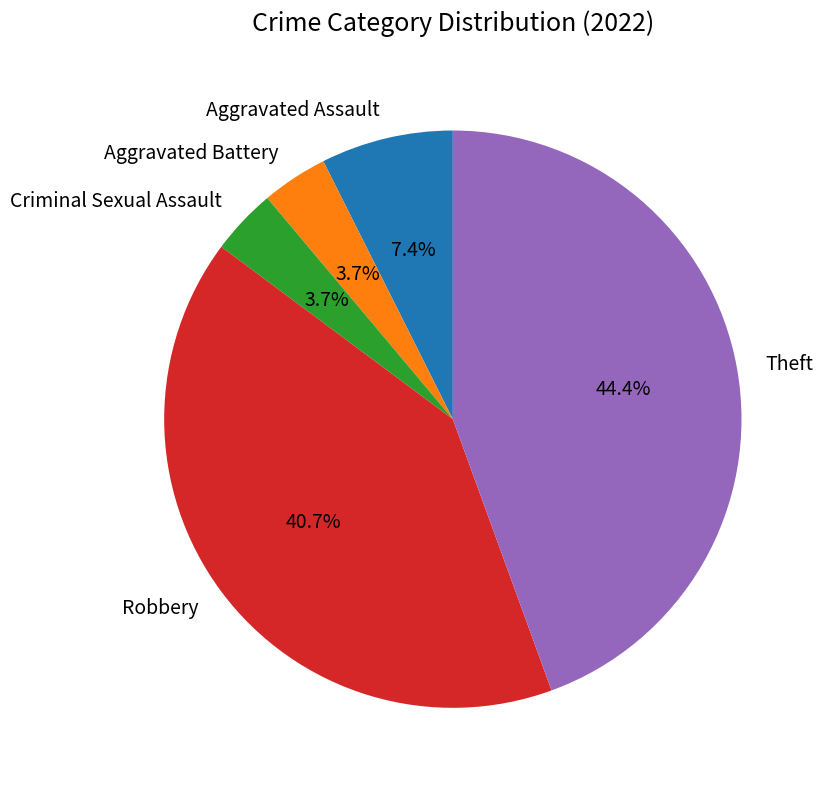

True or false: Aggravated Assault accounts for 19% of the total.

False